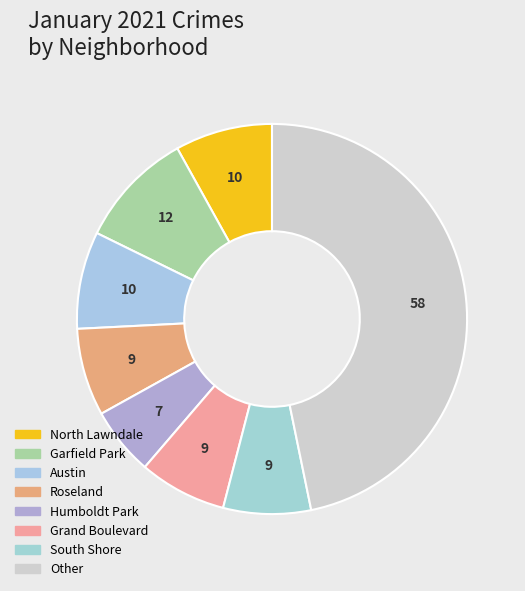

Approximately how many times larger is the value at Roseland compared to Austin?

0.9